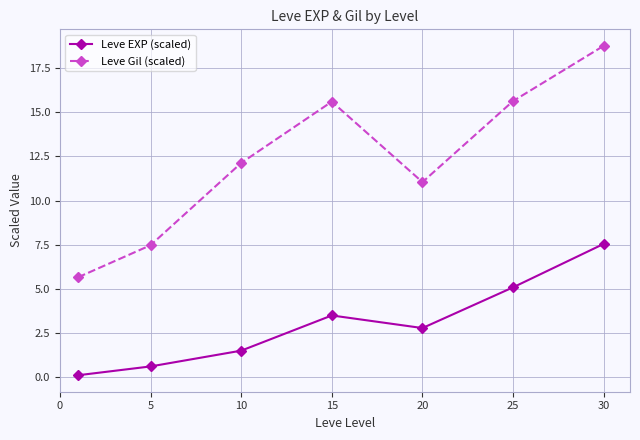

What is the sum of all Leve EXP (scaled) values?

21.1